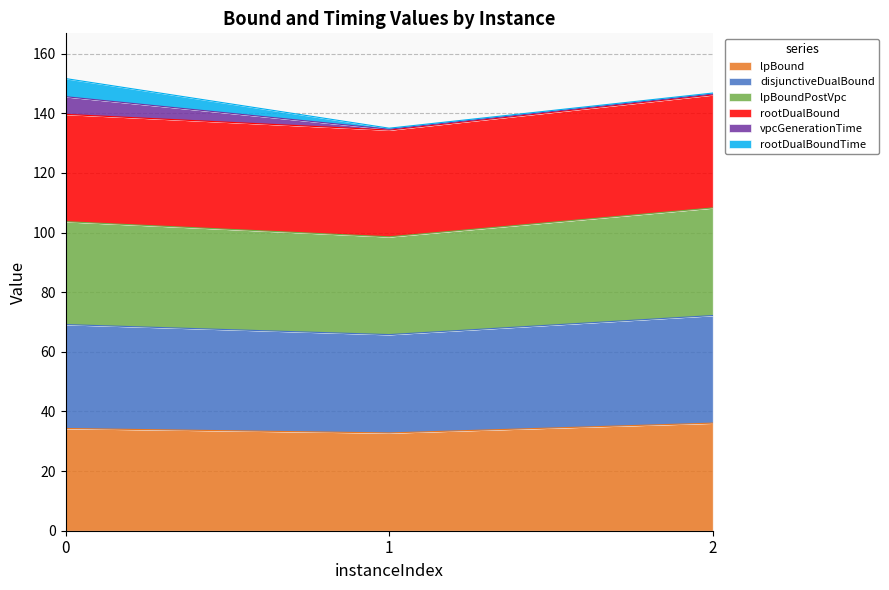

List the labels in order of lpBoundPostVpc value, largest first.

2, 0, 1